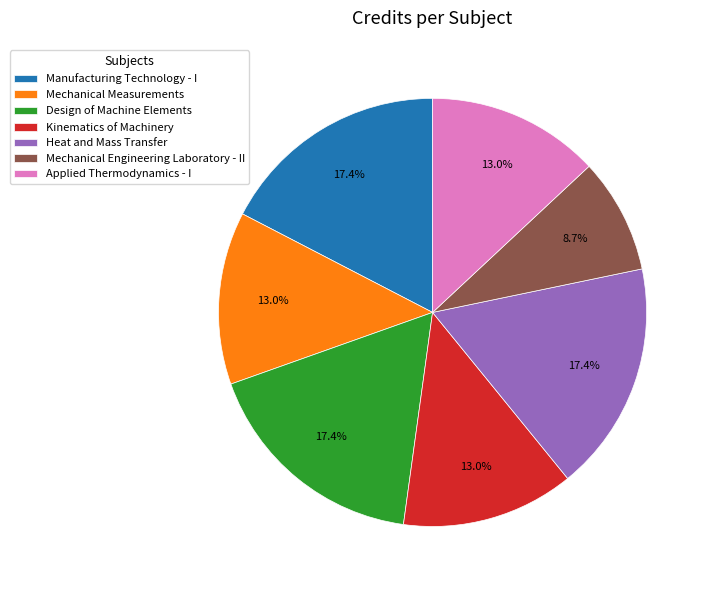

The Applied Thermodynamics - I slice represents 2% of the pie. True or false?

False